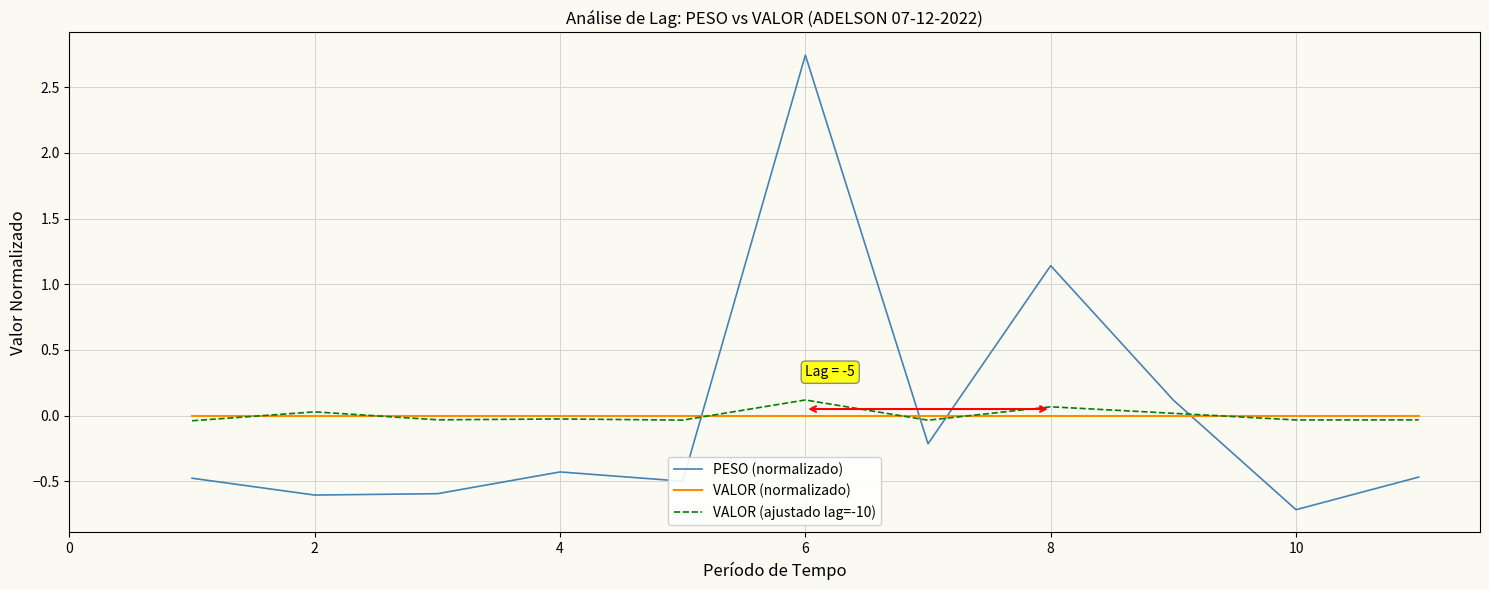

How many lines are shown in the chart?

3